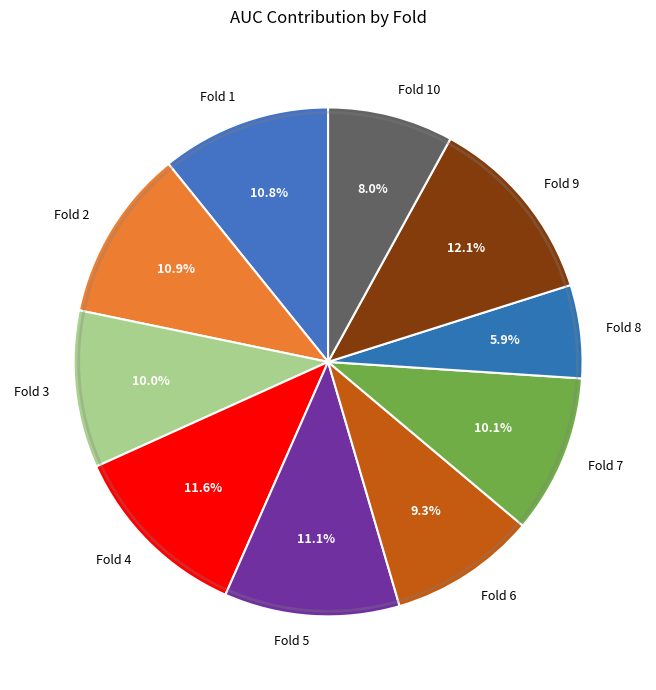

To the nearest percent, what is the combined percentage of Fold 4 and Fold 8?

18%